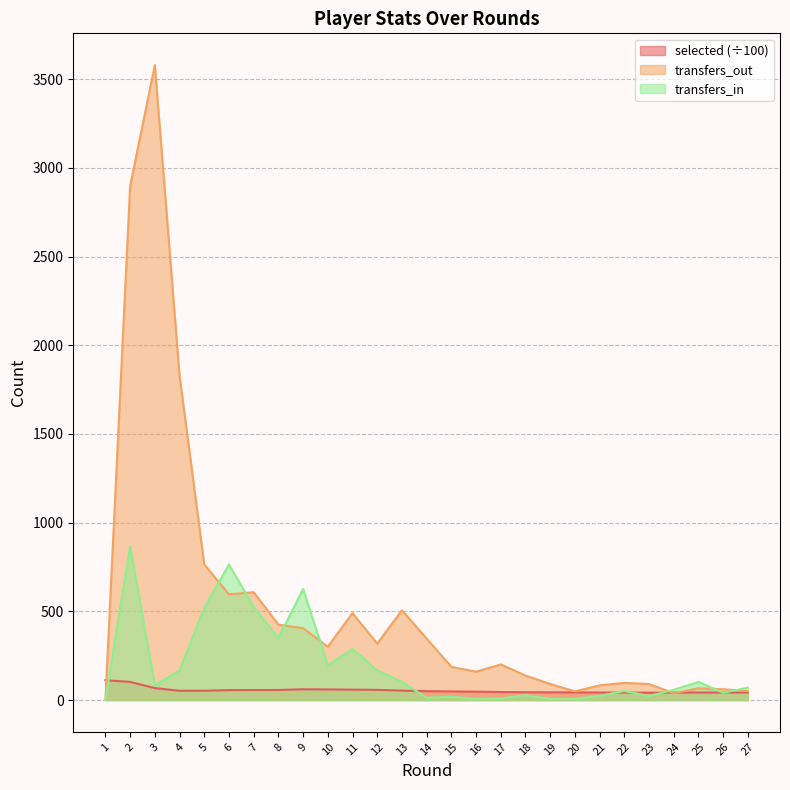

What are all the series names shown in the legend?

selected (÷100), transfers_out, transfers_in